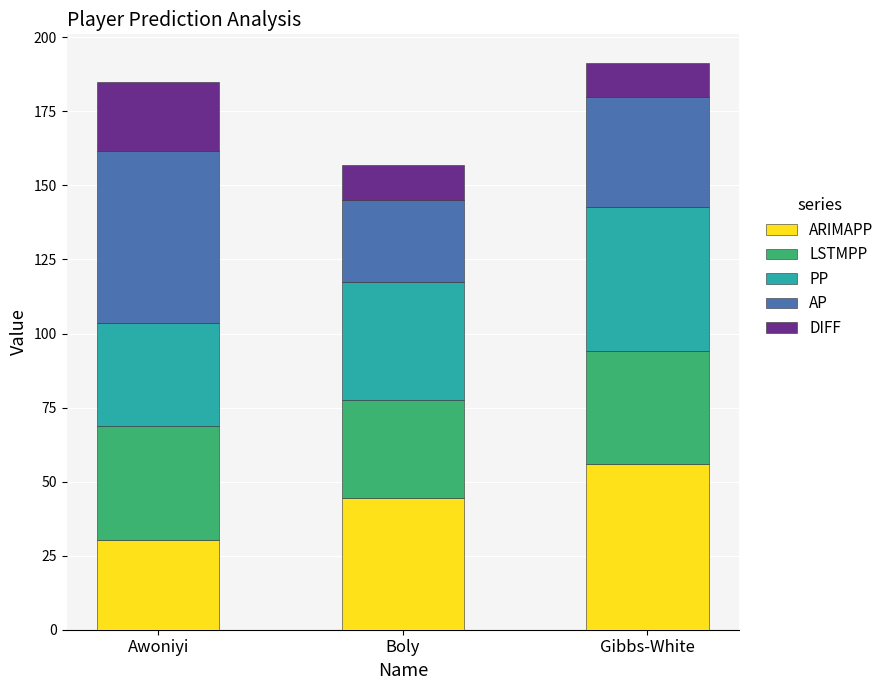

What is the total value across all series at Boly?

157.0